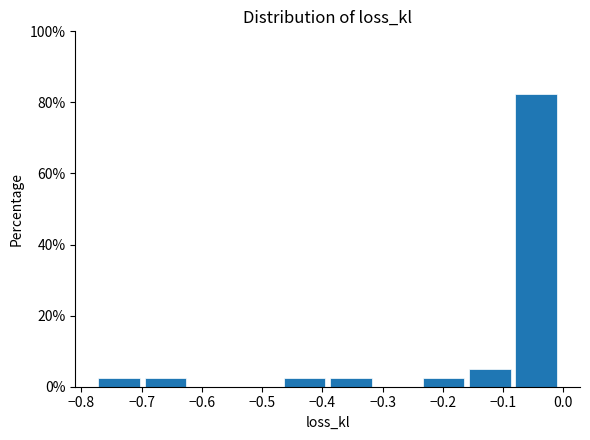

Over which range of the x-axis is the bar tallest?

-0.08 to 0.00